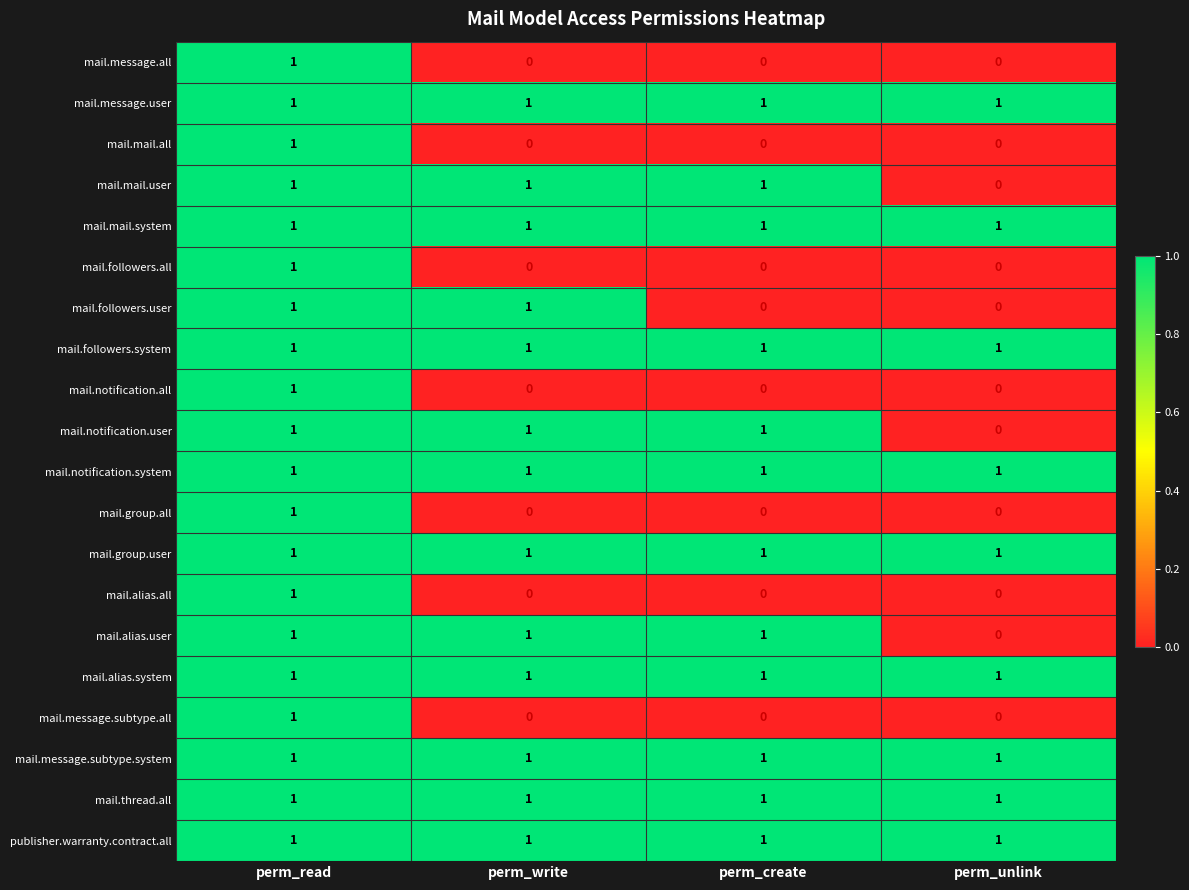

True or false: mail.thread.all has a value of 1 at perm_read.

True